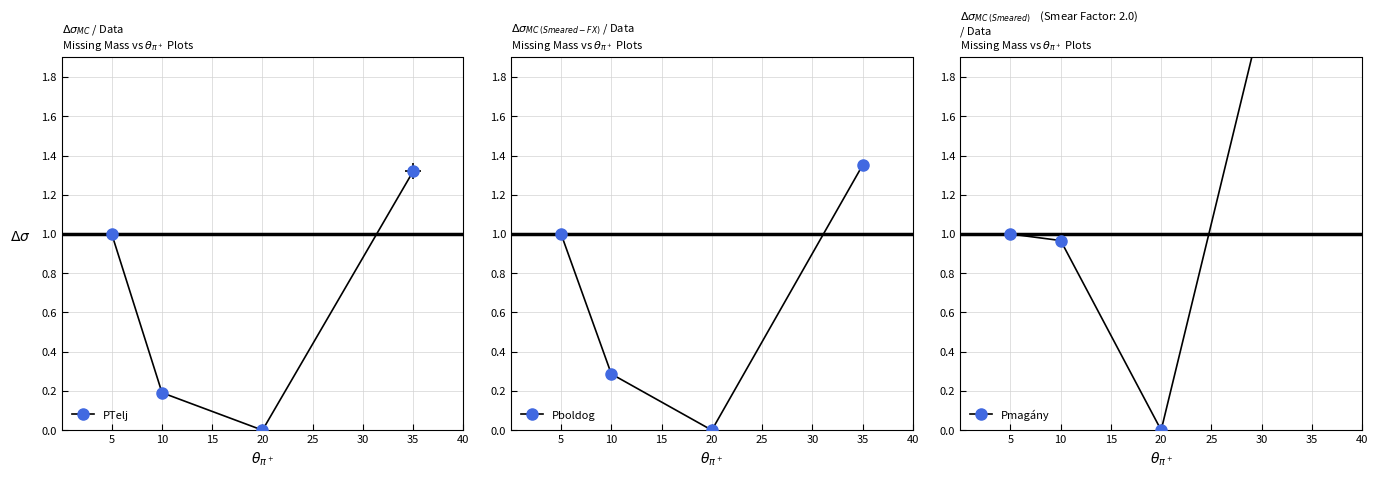

How many lines are shown in the chart?

3